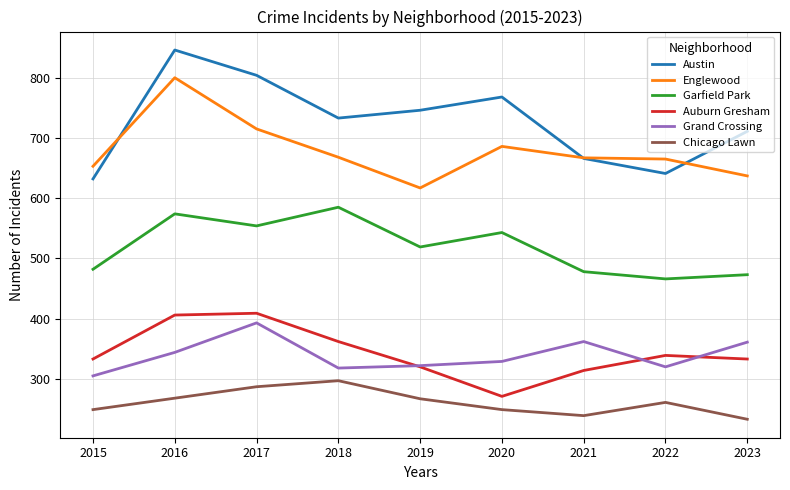

The value of Grand Crossing at 2020 is 222. True or false?

False